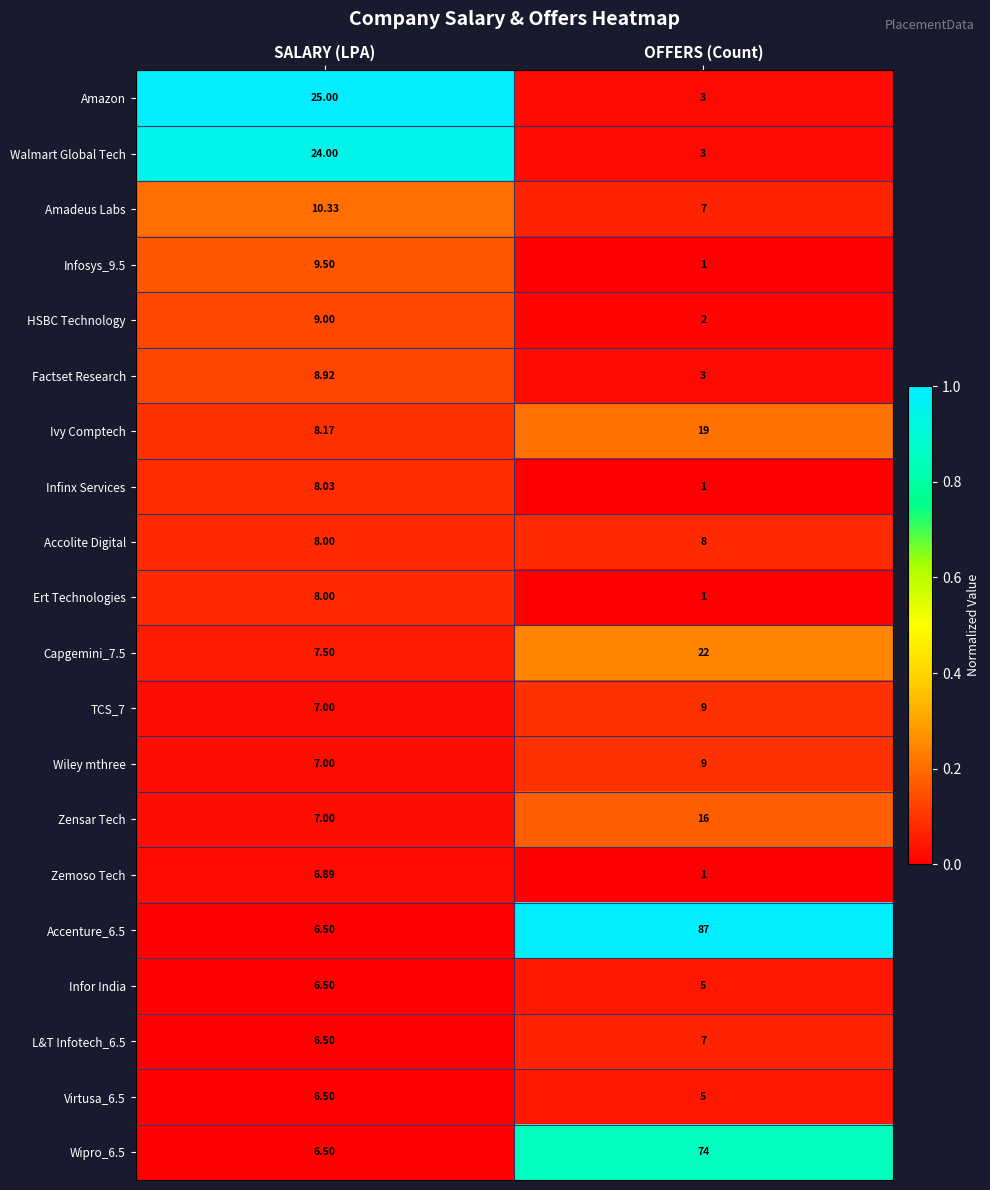

Count the number of data series in this chart.

20